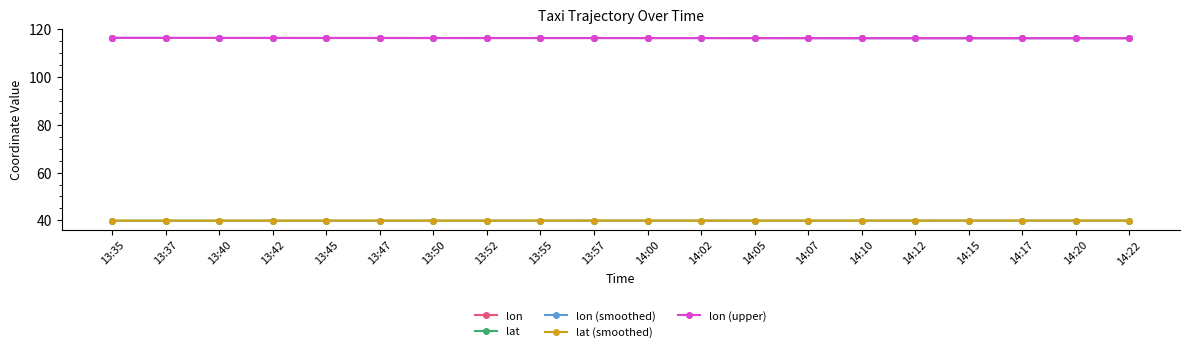

True or false: lat (smoothed) and lon (upper) cross at least once.

False